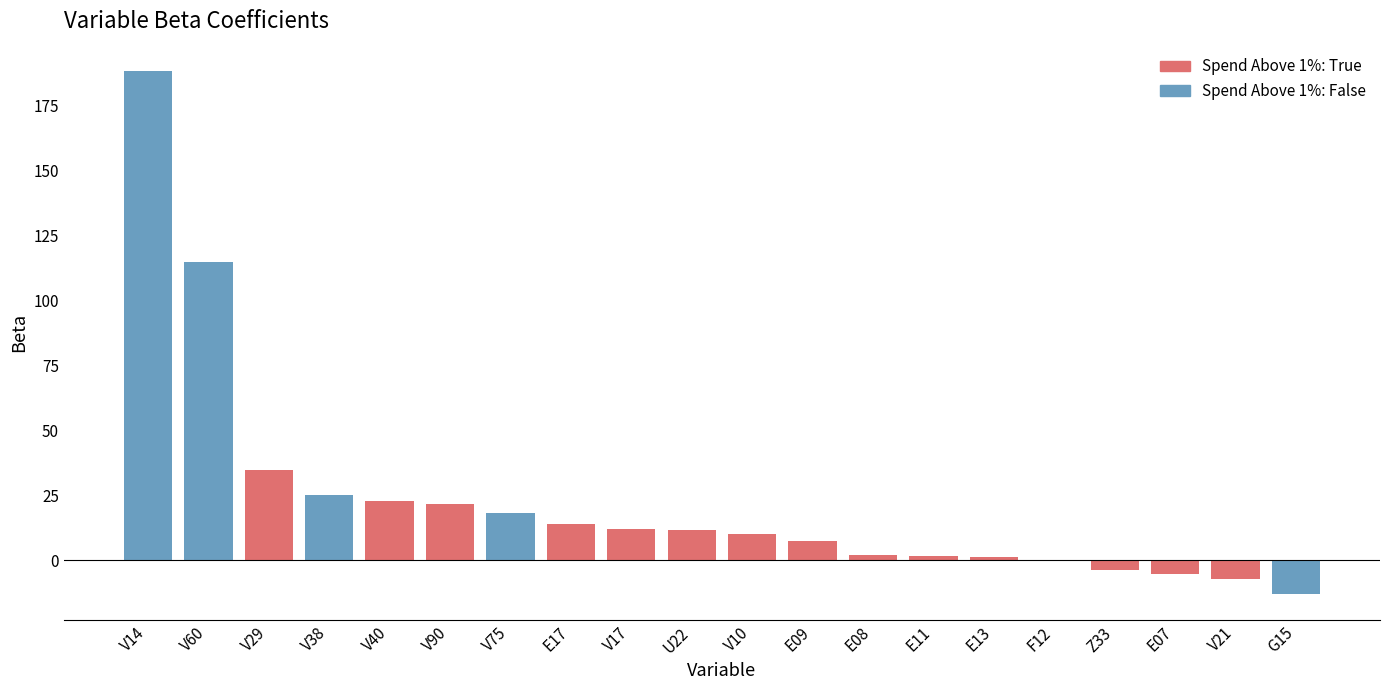

Does the chart contain stacked bars?

No